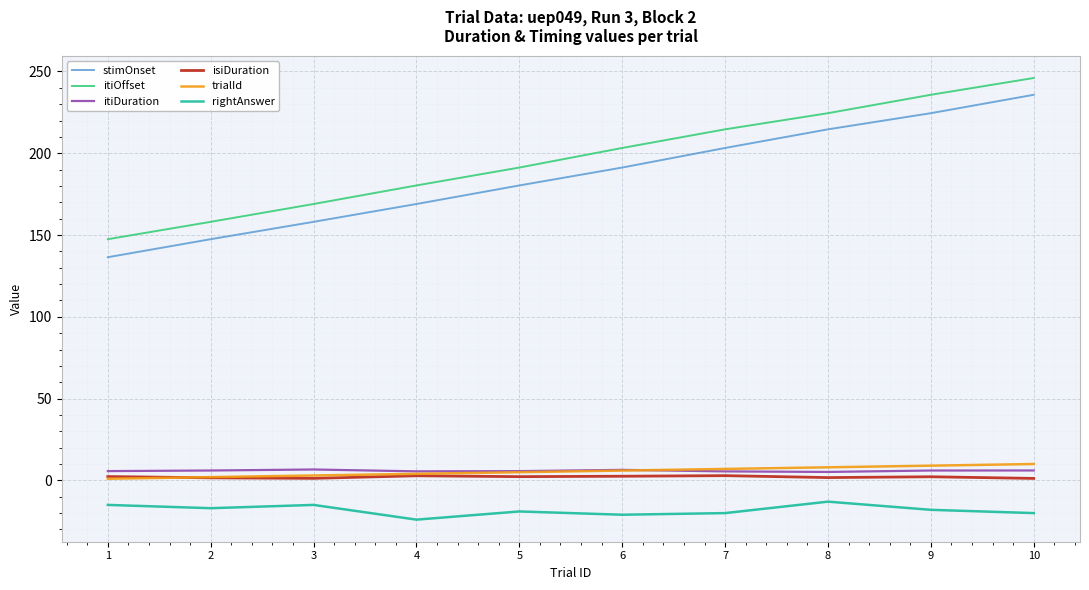

Between 3 and 10, which series saw the biggest shift?

stimOnset